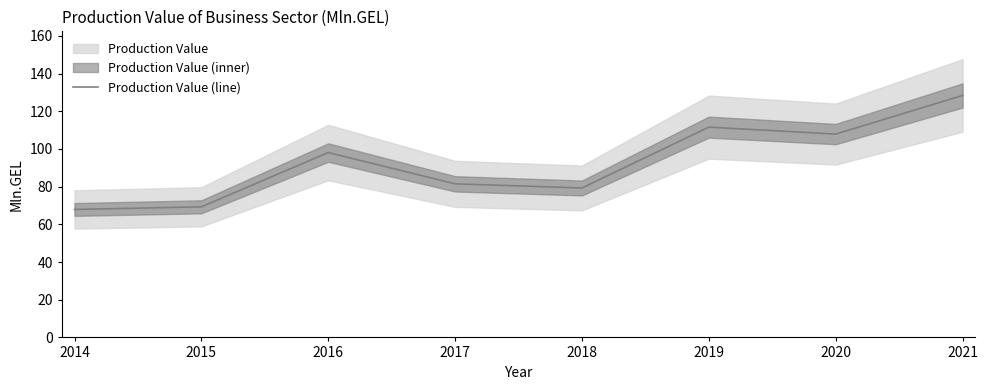

List the labels in order of value, largest first.

2021, 2019, 2020, 2016, 2017, 2018, 2015, 2014